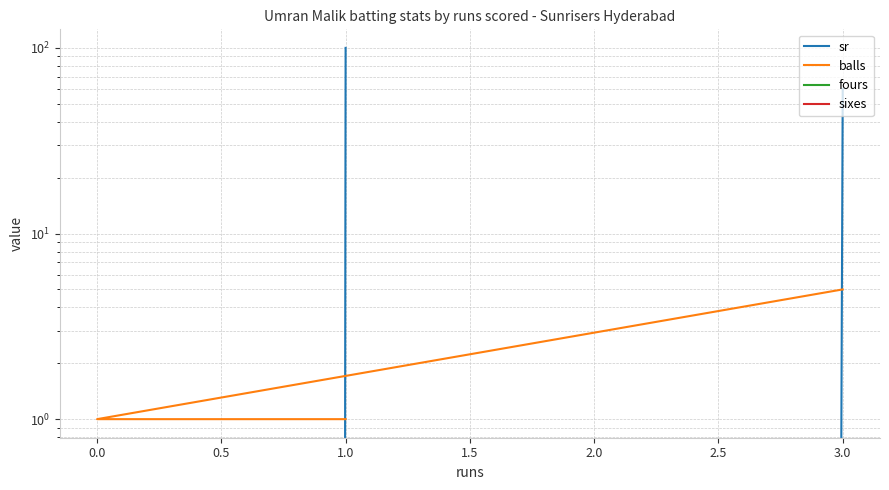

Count the balls values in the range 1 to 5.

4